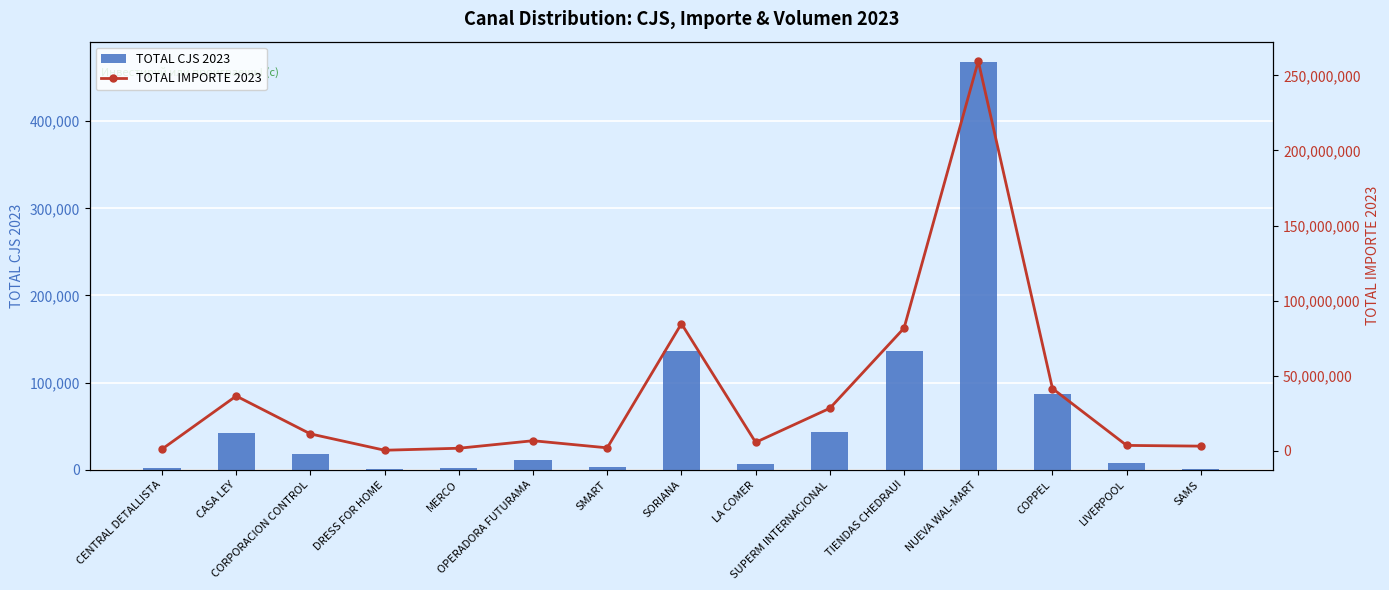

The TOTAL CJS 2023 series shows 2338.2 at SMART. True or false?

False